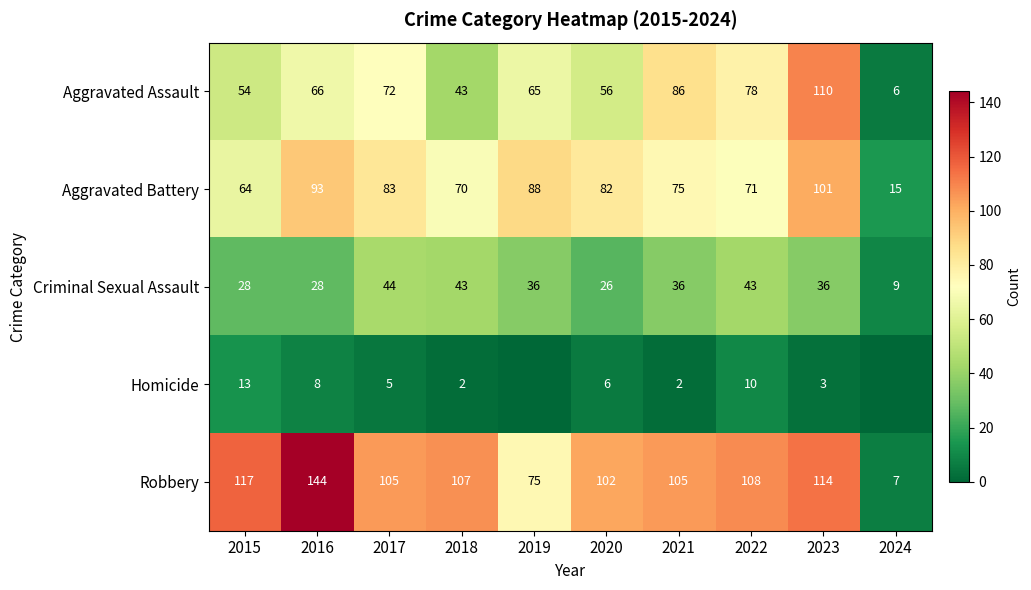

Which category has the highest value in the Criminal Sexual Assault series?

2017